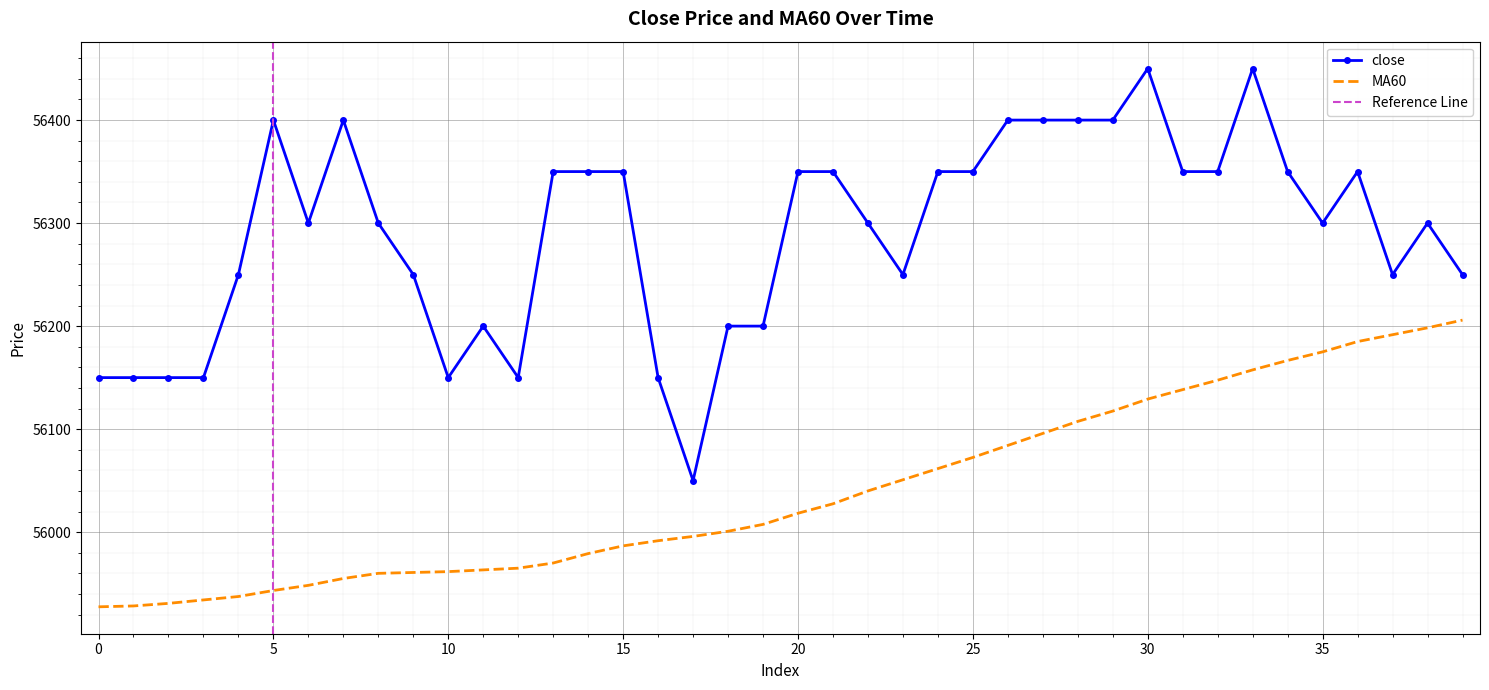

Is it true that close equals 56400.0 at 27?

True